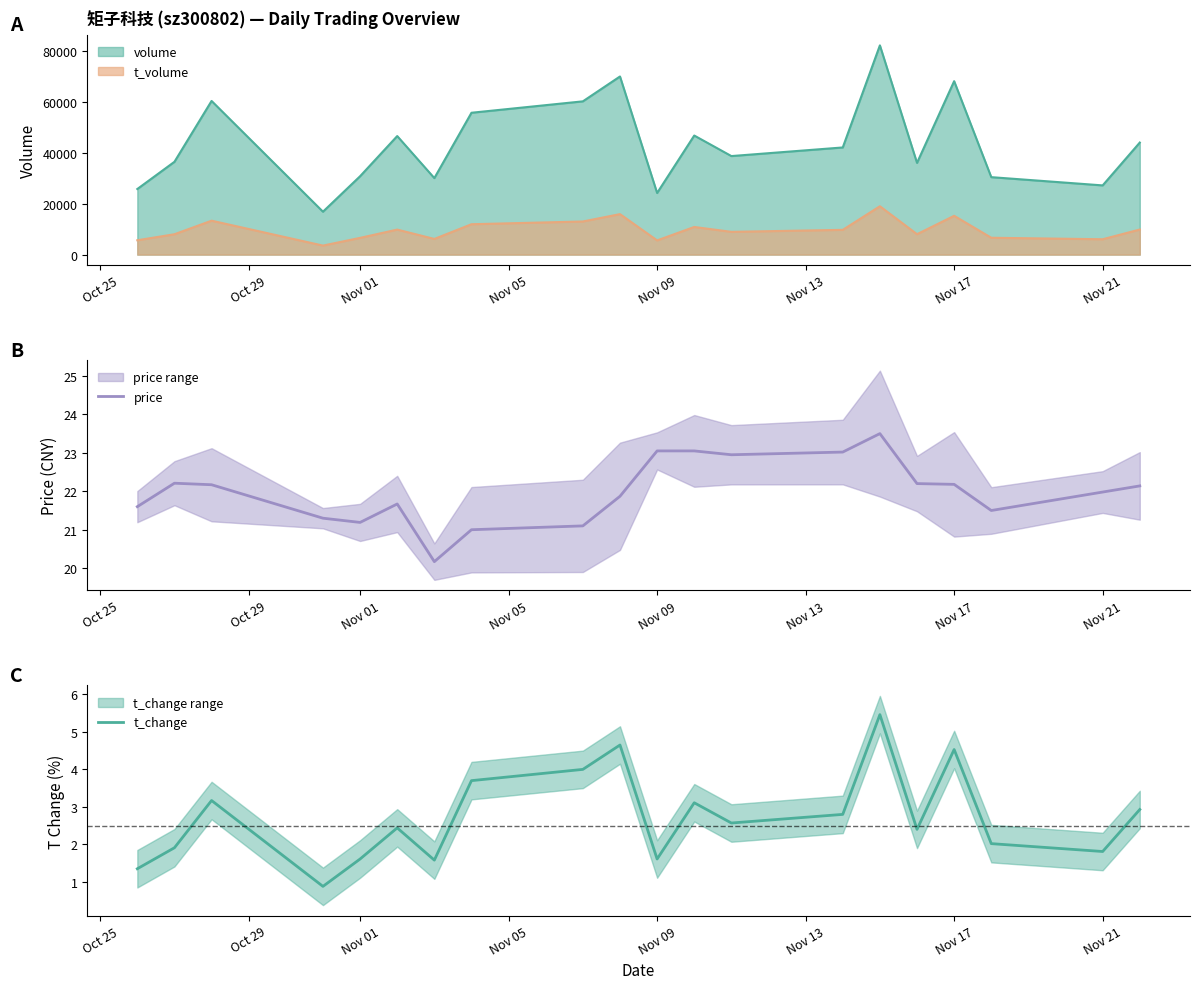

What value does the volume series have at Nov 21, to the nearest 10?

27210